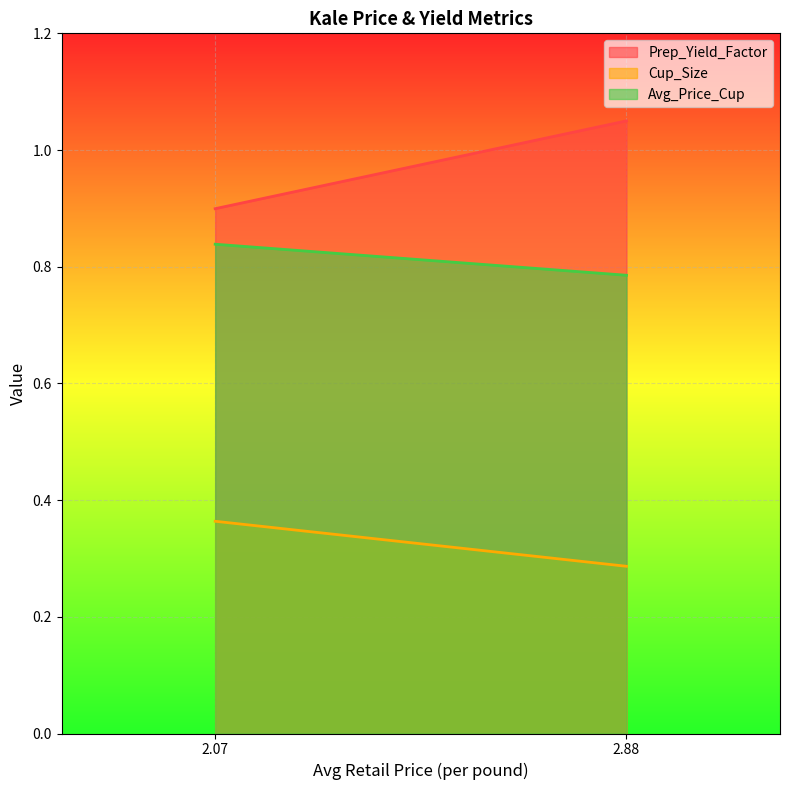

What are all the series names shown in the legend?

Prep_Yield_Factor, Cup_Size, Avg_Price_Cup